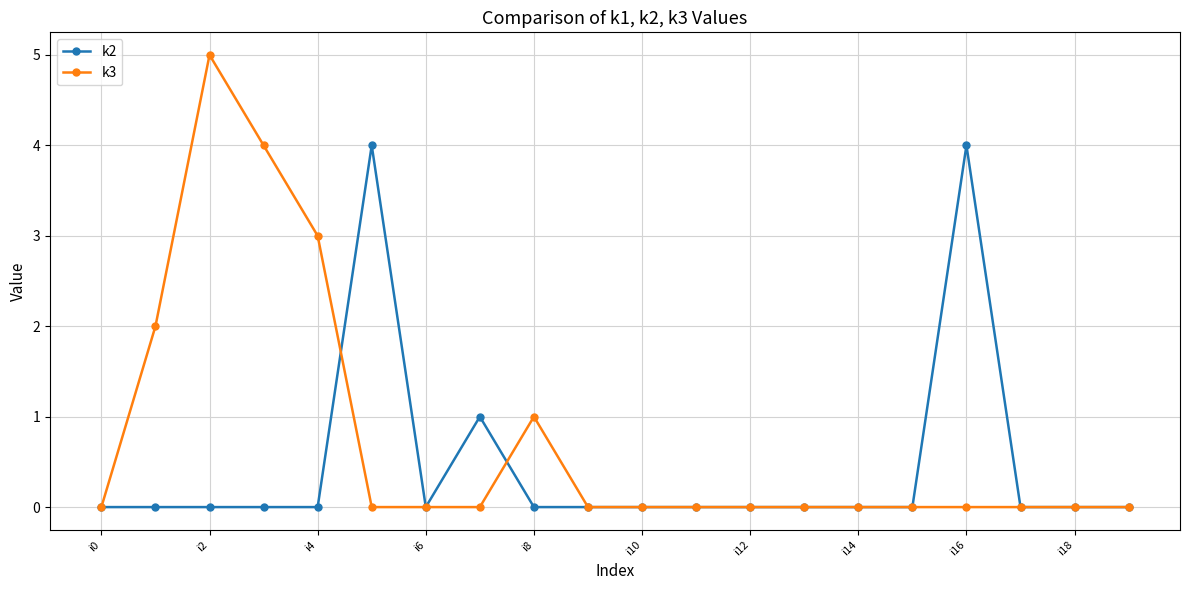

Which series has the largest total across all categories?

k3